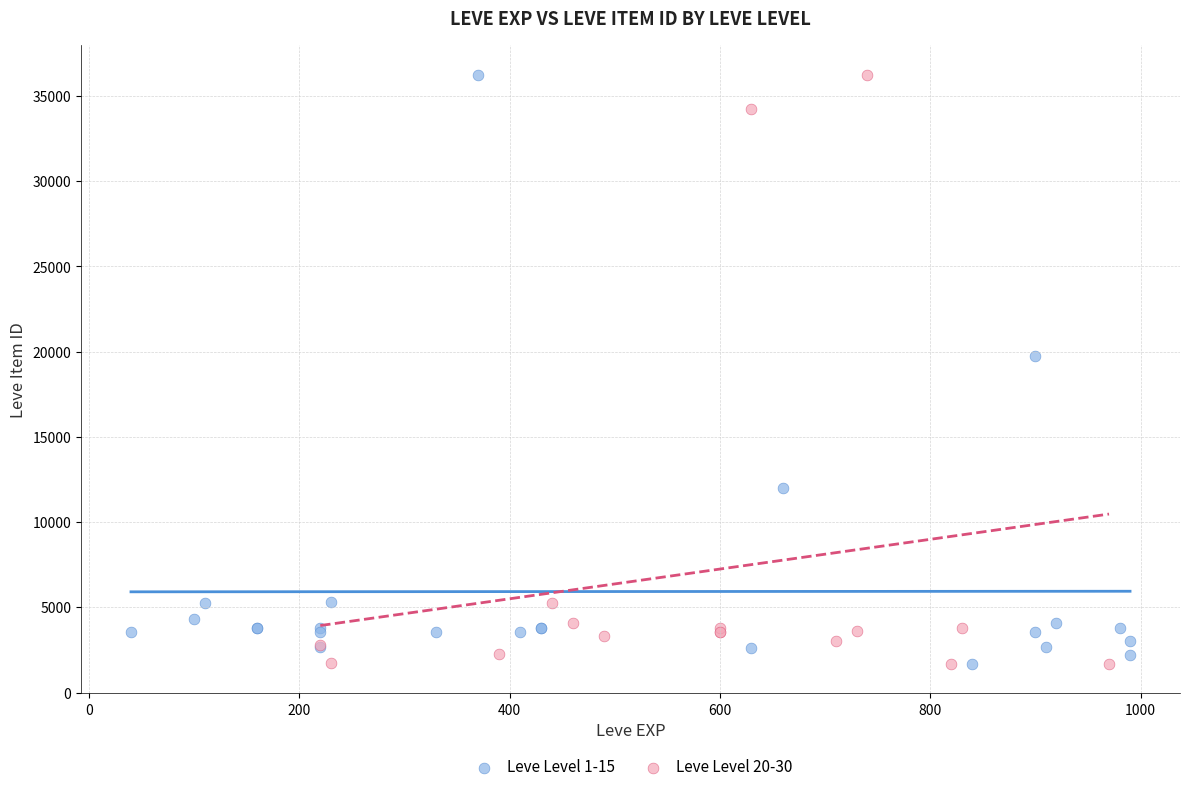

What are all the series names shown in the legend?

Leve Level 1-15, Leve Level 20-30